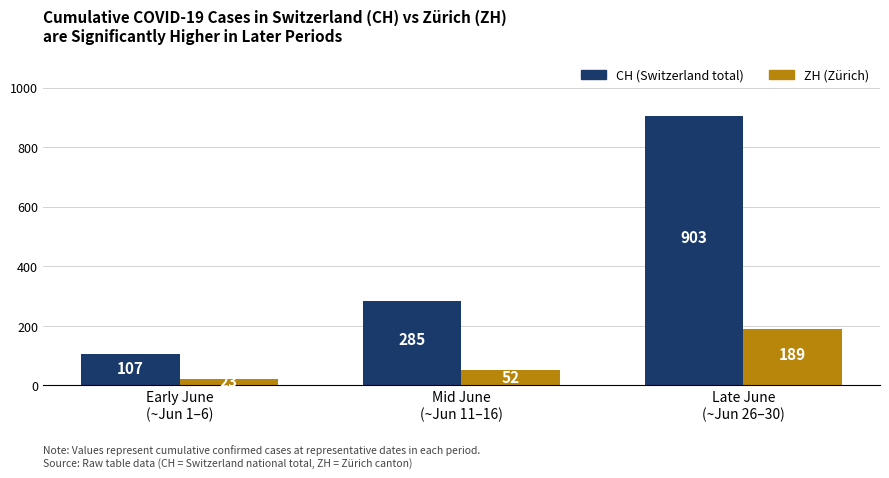

What is the label of the 1st bar from the left?

Early June
(~Jun 1–6)